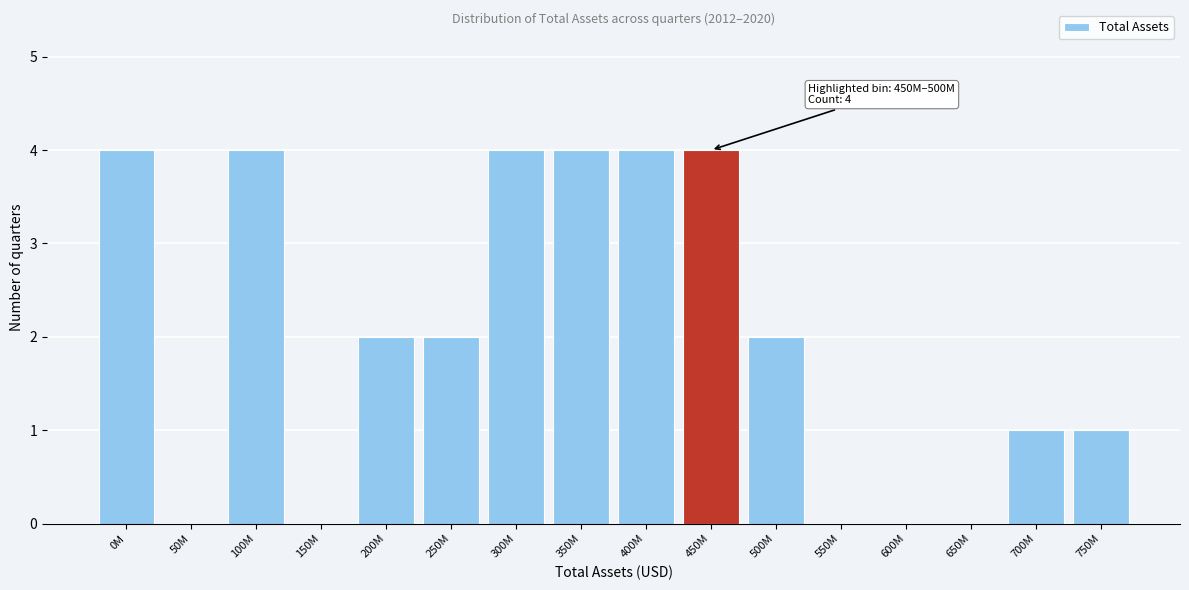

Reading left to right, transcribe all the data shown in this chart.

0M=4	50M=0	100M=4	150M=0	200M=2	250M=2	300M=4	350M=4	400M=4	450M=4	500M=2	550M=0	600M=0	650M=0	700M=1	750M=1